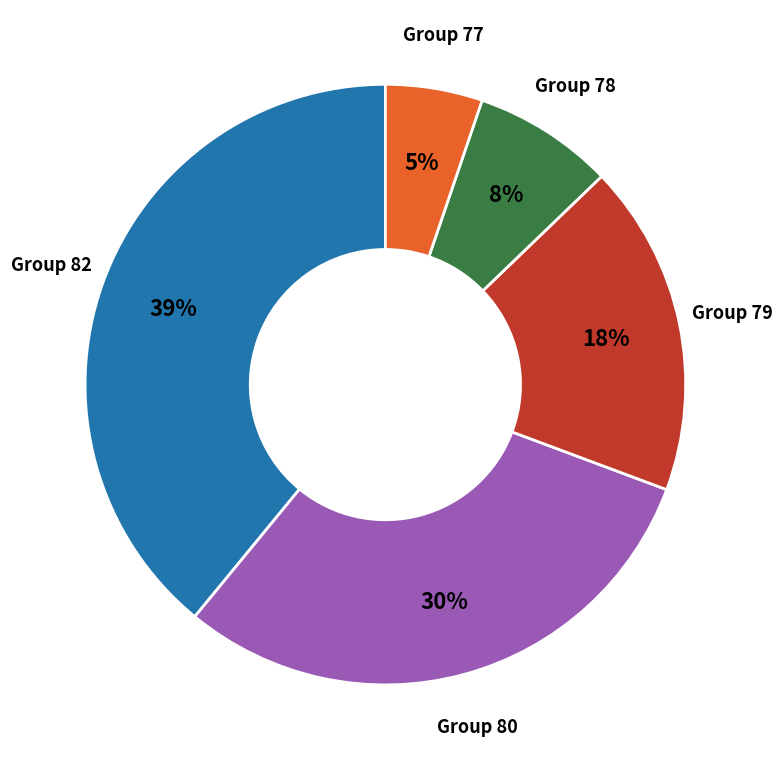

What percentage is the Group 78 slice, to the nearest percent?

8%